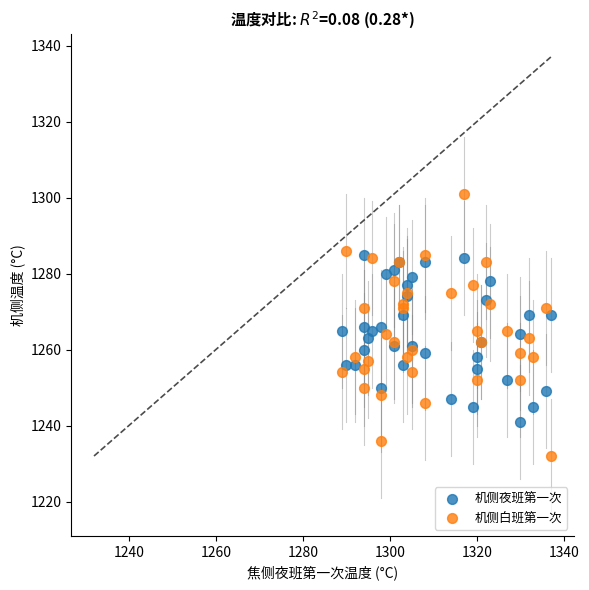

What are all the series names shown in the legend?

机侧夜班第一次, 机侧白班第一次